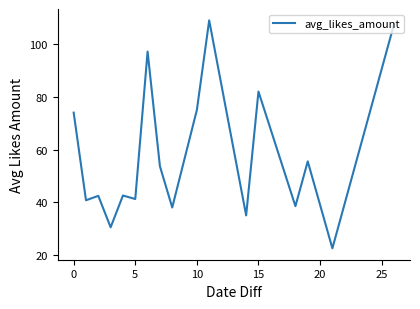

Does the chart display data point markers on the line(s)?

No